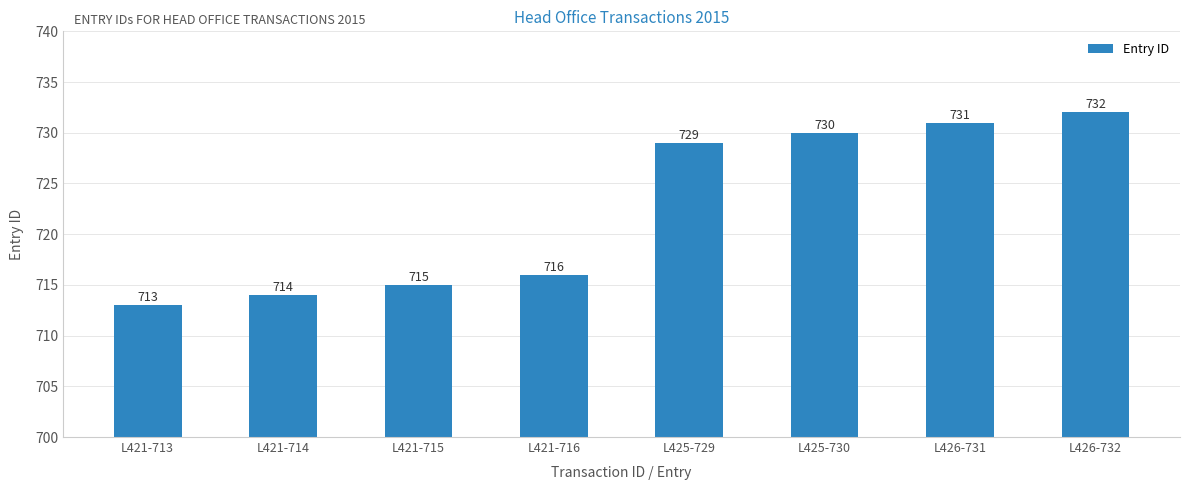

Reading left to right, what are all the values shown in this chart?

713	714	715	716	729	730	731	732